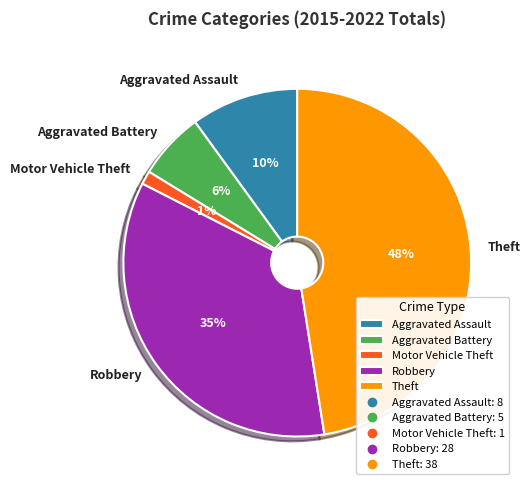

Do Robbery and Aggravated Battery together represent more than half of the pie?

No